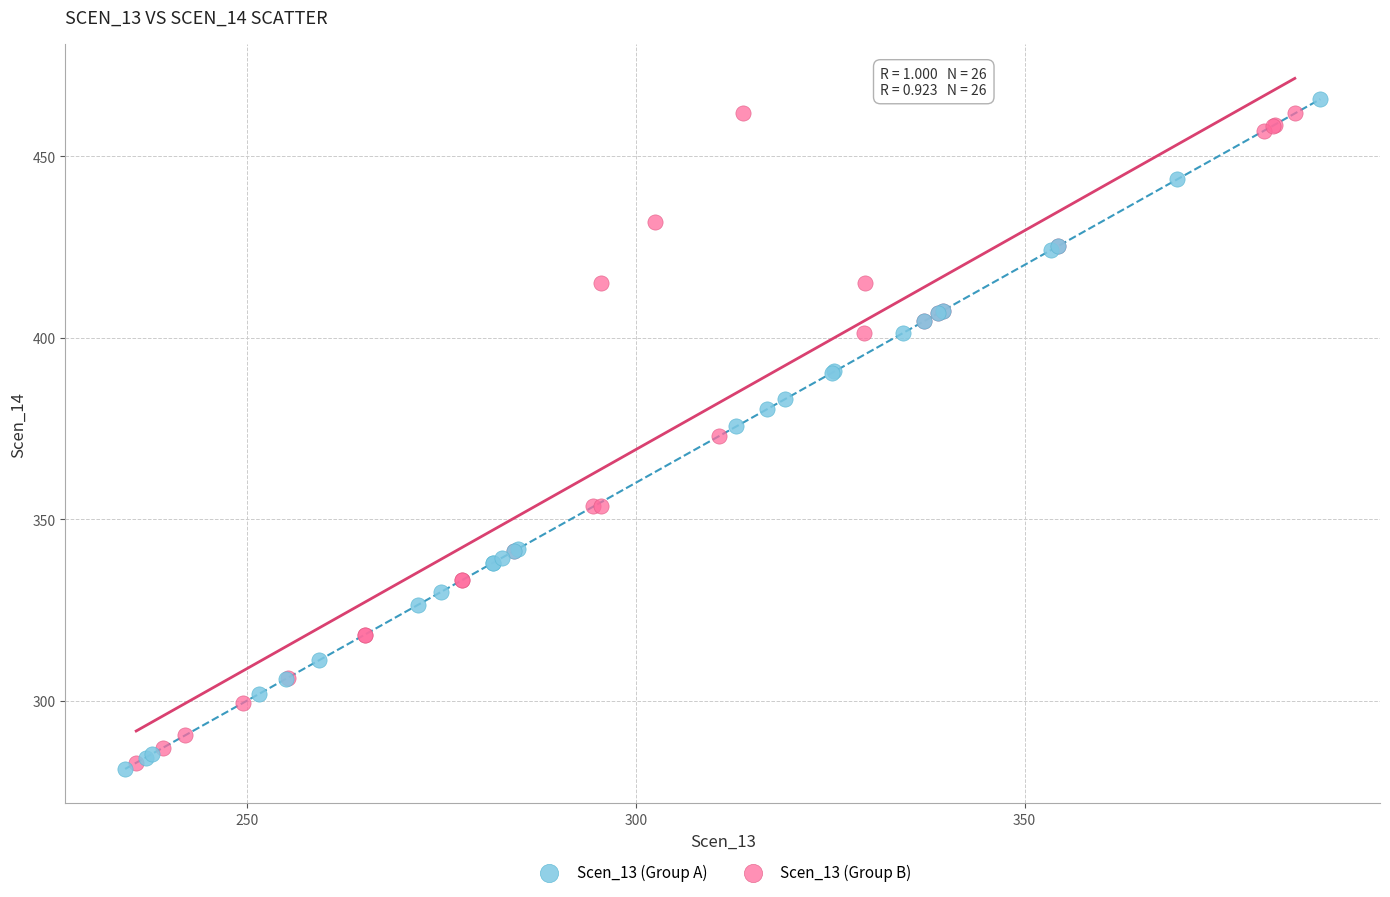

Which series has the largest Y range (max minus min)?

Scen_13 (Group A)